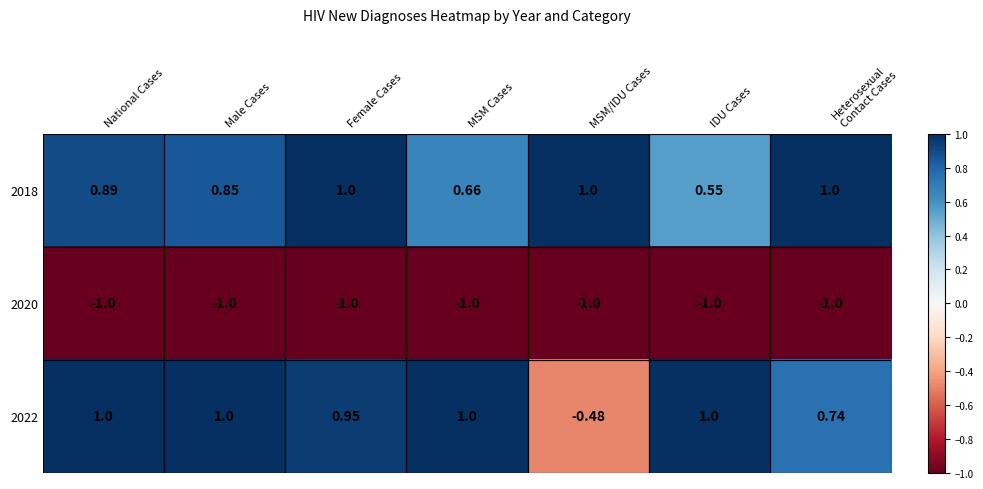

Which series has the largest range (max minus min)?

2022